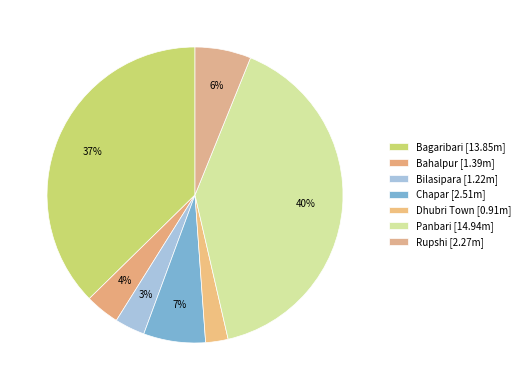

Count the number of slices in the pie.

7